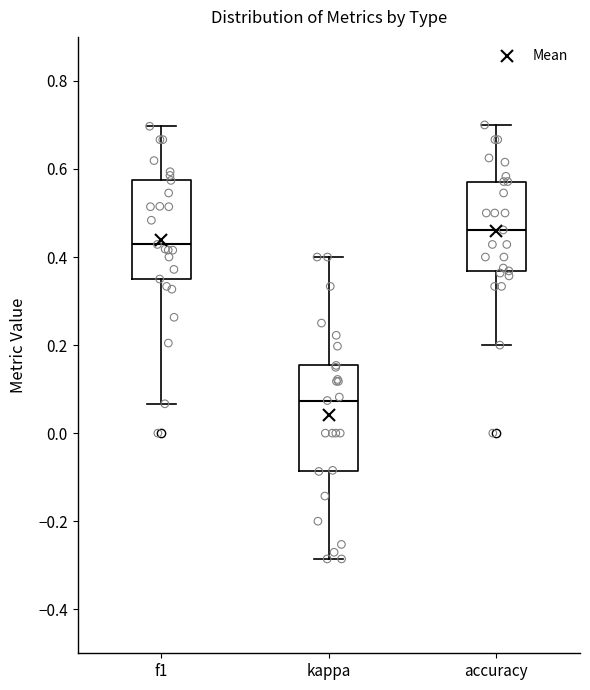

Which box's median line is the highest?

accuracy